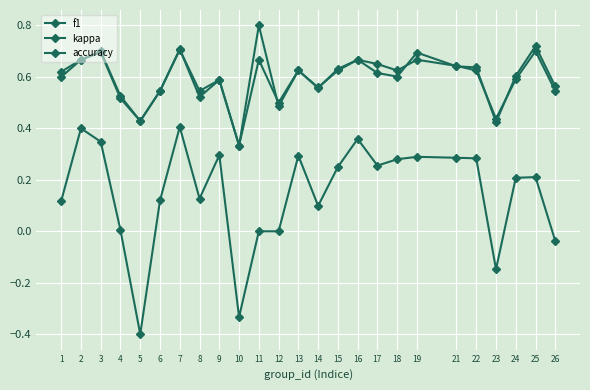

How many data points does each series have?

25